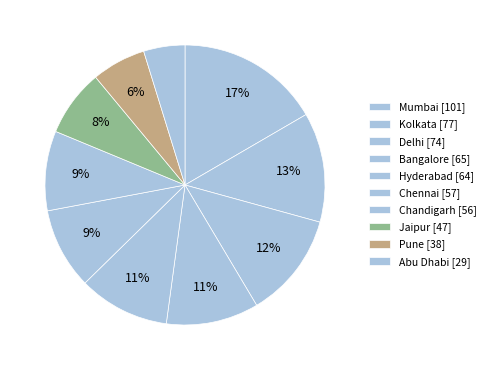

Count the number of slices in the pie.

10